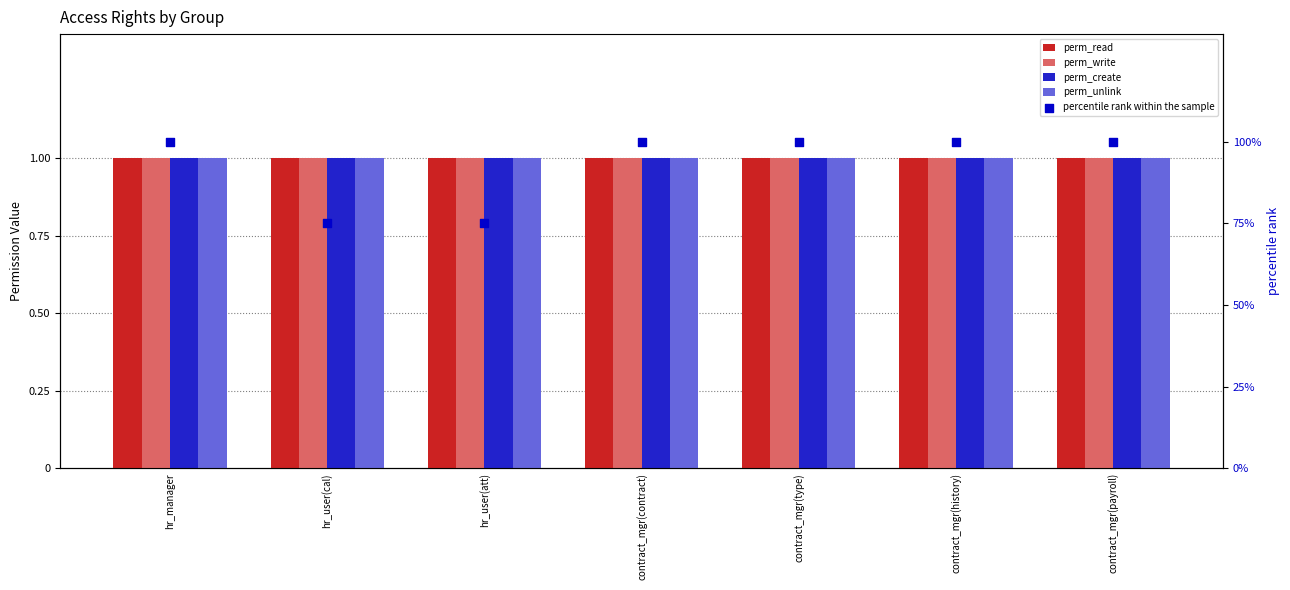

Which series has the widest spread of Y values?

percentile rank within the sample